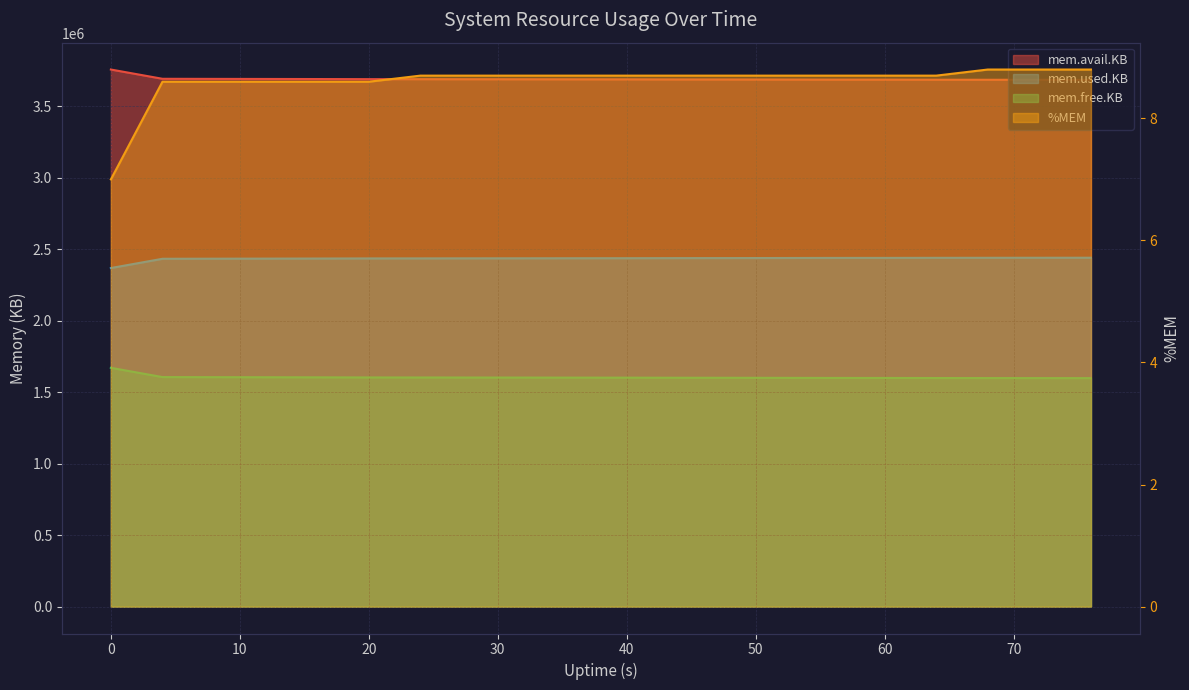

True or false: mem.used.KB and mem.avail.KB cross at least once.

False